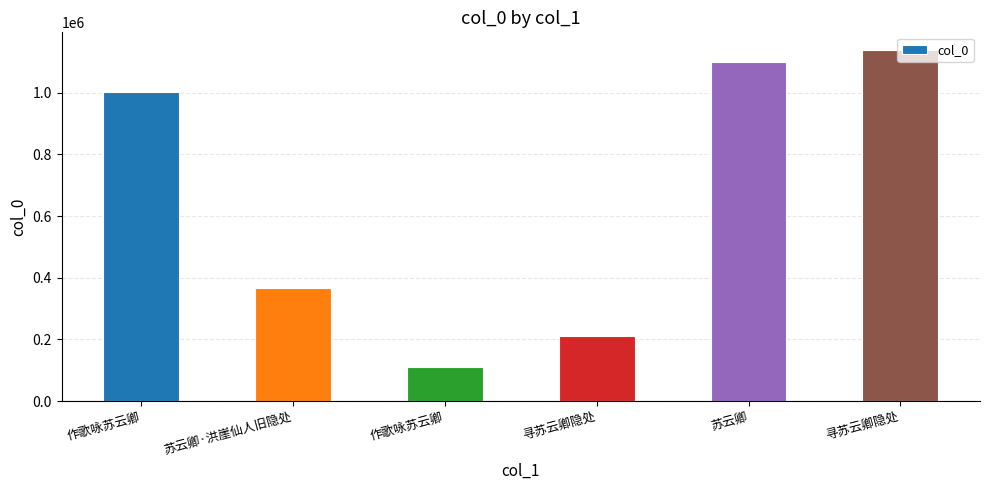

Approximately how many times larger is the value at 寻苏云卿隐处 compared to 寻苏云卿隐处?

5.4